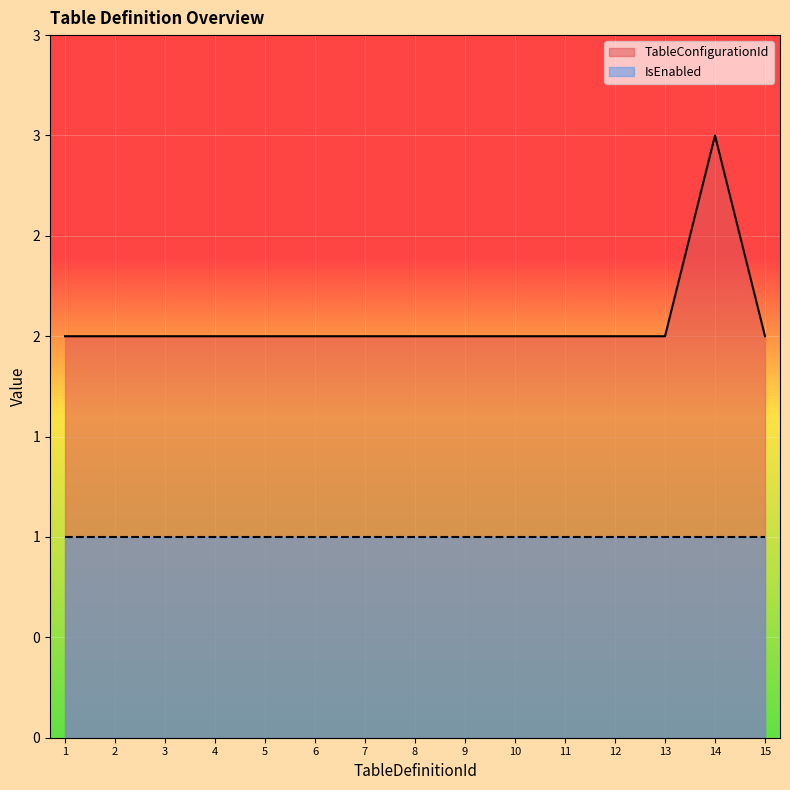

What is the value of the 13th point from the left?

2